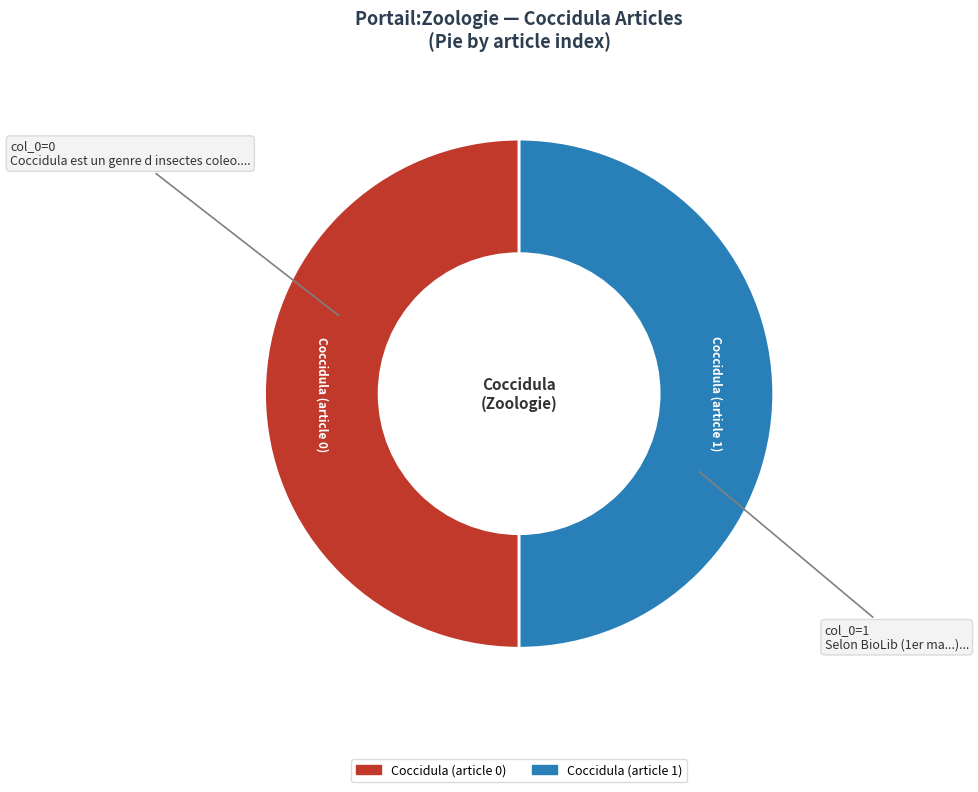

How many slices are in this pie chart?

2